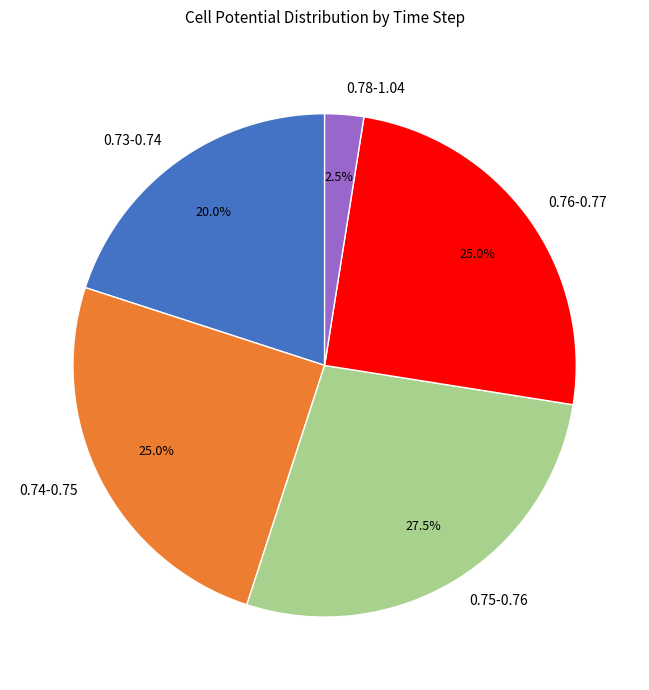

What is the ratio of the value at 0.74-0.75 to the value at 0.75-0.76?

0.9